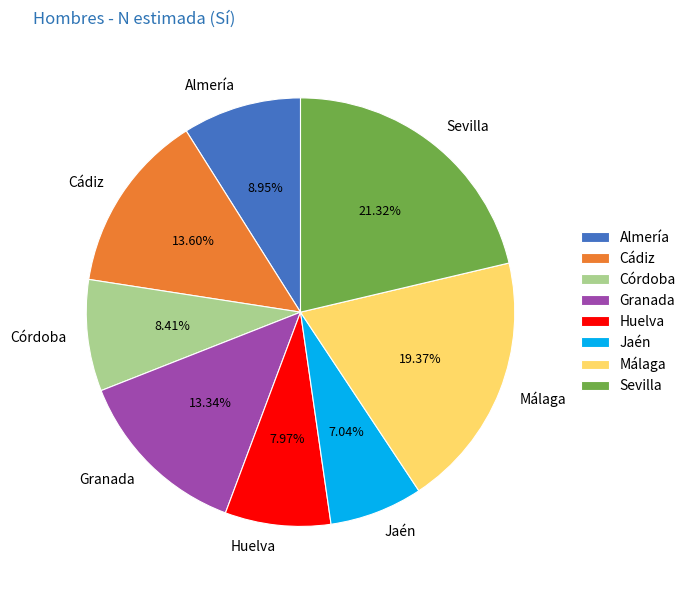

Combined, do Huelva and Cádiz account for over 50%?

No